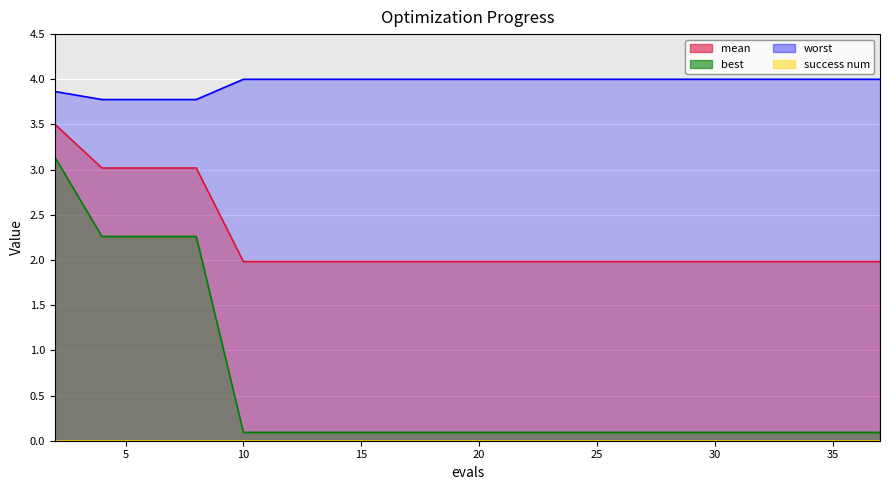

At how many categories does at least one series exceed 0?

19